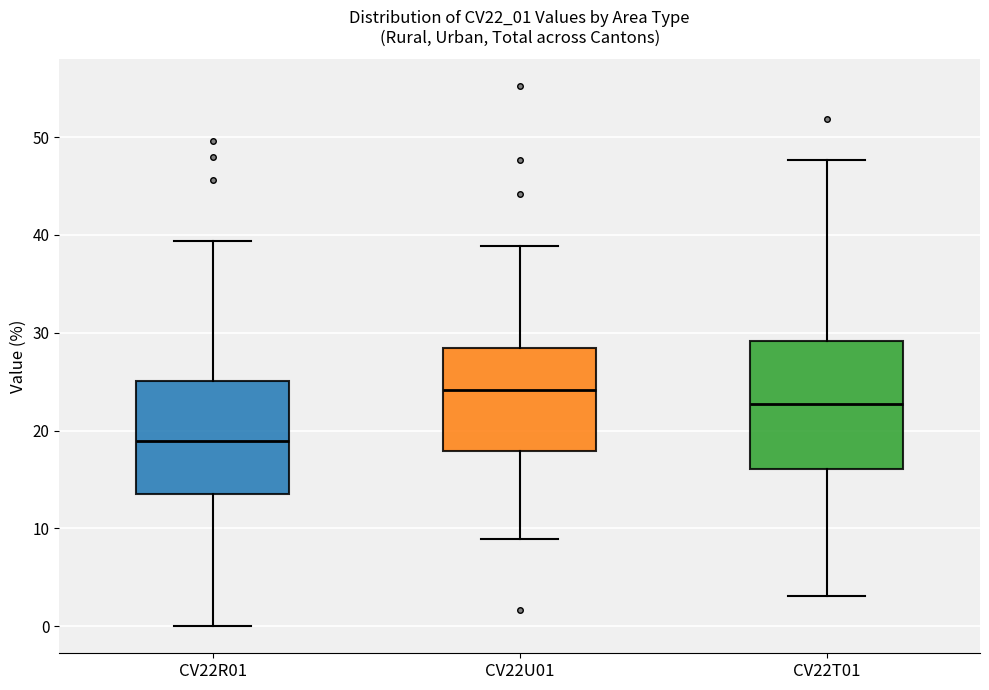

Reading left to right, transcribe this box plot: for each box, give where its median line is, the range the box spans, and where its two whiskers end, as read against the y-axis. The values are not printed on the chart, so give them approximately, as read against the axis.

CV22R01: median 19, box 13 to 25, whiskers 0 to 39
CV22U01: median 24, box 18 to 28, whiskers 9 to 39
CV22T01: median 23, box 16 to 29, whiskers 3 to 48